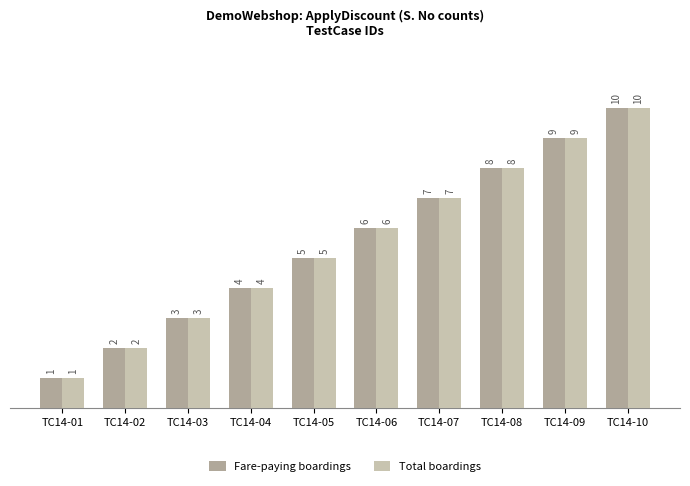

What is the lowest value of the Total boardings series?

1